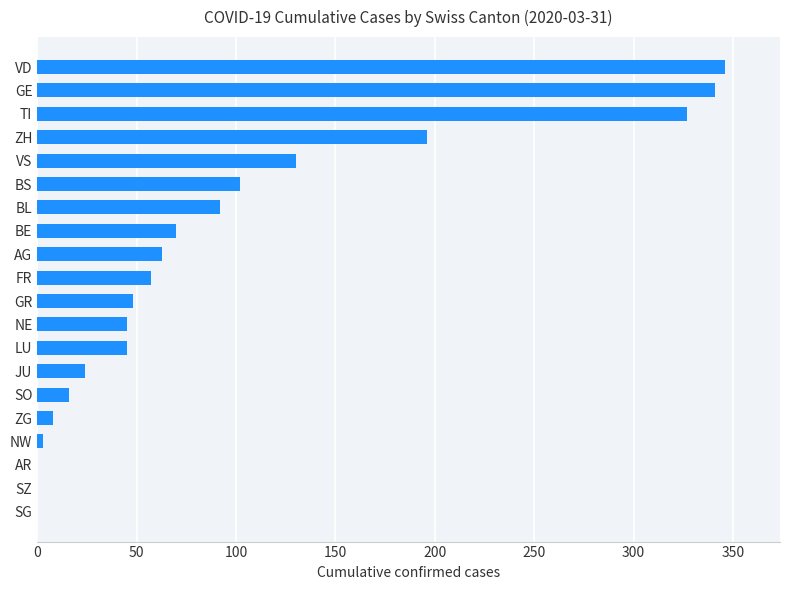

What is the change in value from AR to AG?

+63